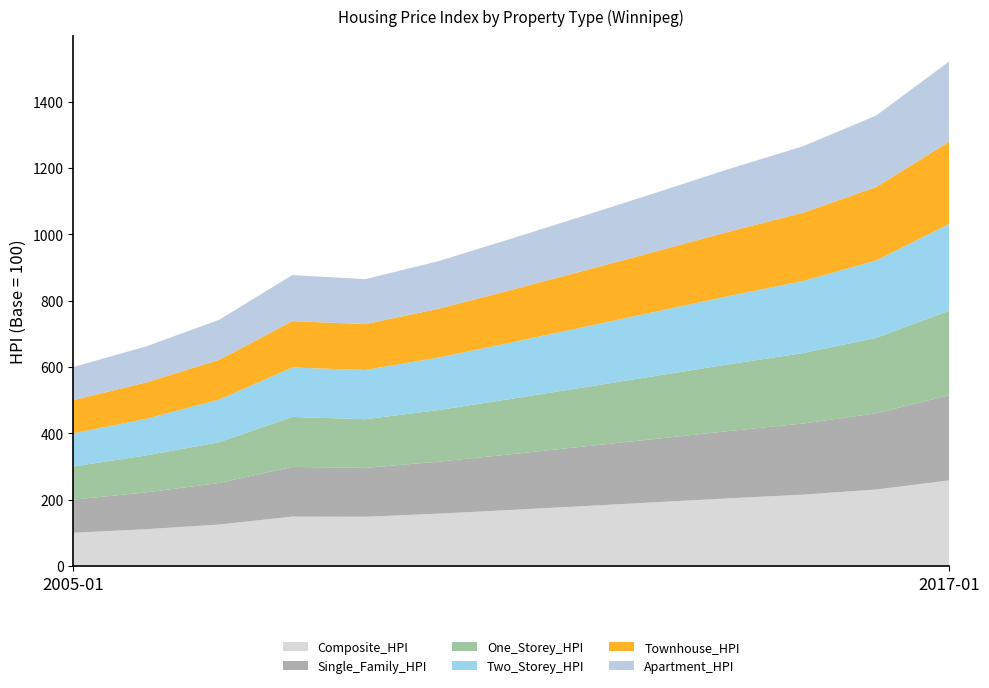

Reading left to right, list all the values displayed in this chart.

Composite_HPI: 2005-01=100.0	2006-01=110.8	2007-01=124.9	2008-01=148.8	2009-01=148.2	2010-01=157.6	2011-01=168.9	2012-01=180.5	2013-01=192.3	2014-01=204.1	2015-01=215.0	2016-01=230.5	2017-01=258.0
Single_Family_HPI: 2005-01=100.0	2006-01=111.0	2007-01=125.4	2008-01=149.9	2009-01=147.5	2010-01=156.8	2011-01=168.0	2012-01=179.8	2013-01=191.5	2014-01=203.2	2015-01=214.5	2016-01=229.8	2017-01=257.0
One_Storey_HPI: 2005-01=100.0	2006-01=111.5	2007-01=123.0	2008-01=150.6	2009-01=146.8	2010-01=155.5	2011-01=167.0	2012-01=178.5	2013-01=190.0	2014-01=201.5	2015-01=212.5	2016-01=227.5	2017-01=254.5
Two_Storey_HPI: 2005-01=100.0	2006-01=110.4	2007-01=128.8	2008-01=149.0	2009-01=148.5	2010-01=158.5	2011-01=170.0	2012-01=182.0	2013-01=194.0	2014-01=206.0	2015-01=217.5	2016-01=233.5	2017-01=262.0
Townhouse_HPI: 2005-01=100.0	2006-01=109.9	2007-01=119.5	2008-01=140.0	2009-01=138.5	2010-01=147.0	2011-01=158.5	2012-01=170.0	2013-01=182.0	2014-01=194.5	2015-01=206.0	2016-01=221.5	2017-01=248.0
Apartment_HPI: 2005-01=100.0	2006-01=108.6	2007-01=120.9	2008-01=138.9	2009-01=135.5	2010-01=143.5	2011-01=154.5	2012-01=165.5	2013-01=177.0	2014-01=189.0	2015-01=200.5	2016-01=215.5	2017-01=242.0